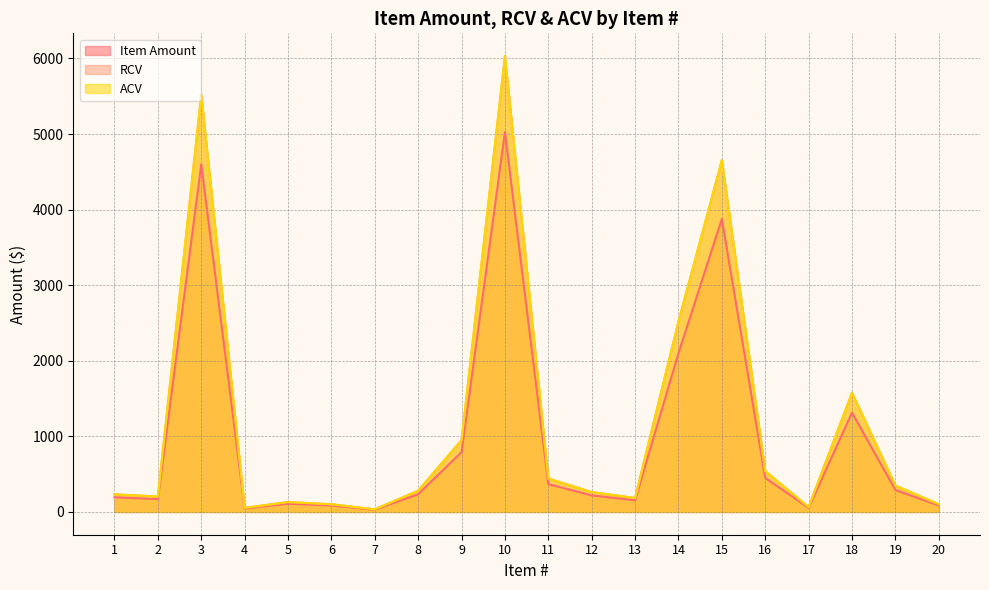

Reading left to right, extract all data points from this chart.

Item Amount: 1=193.6	2=169.8	3=4599.9	4=44.9	5=108.7	6=84.7	7=28.6	8=234.0	9=791.8	10=5025.7	11=368.4	12=218.8	13=153.5	14=2100.2	15=3877.0	16=450.2	17=52.8	18=1314.2	19=290.3	20=85.1
RCV: 1=232.3	2=203.8	3=5519.9	4=53.9	5=130.5	6=101.6	7=34.4	8=280.8	9=950.2	10=6030.8	11=442.1	12=262.5	13=184.2	14=2520.2	15=4652.4	16=540.2	17=63.4	18=1577.0	19=348.3	20=102.1
ACV: 1=232.3	2=203.8	3=5519.9	4=53.9	5=130.5	6=101.6	7=34.4	8=280.8	9=950.2	10=6030.8	11=442.1	12=262.5	13=184.2	14=2520.2	15=4652.4	16=540.2	17=63.4	18=1577.0	19=348.3	20=102.1